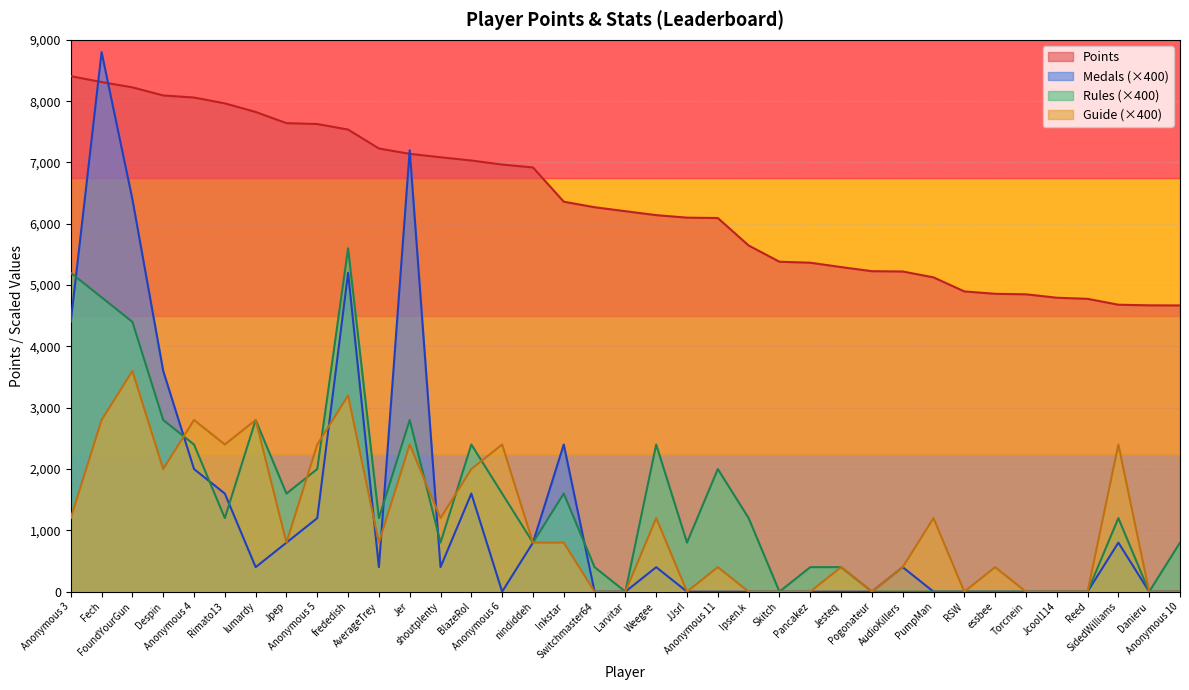

Between which two adjacent categories do Guide and Rules first intersect?

Despin and Anonymous 4